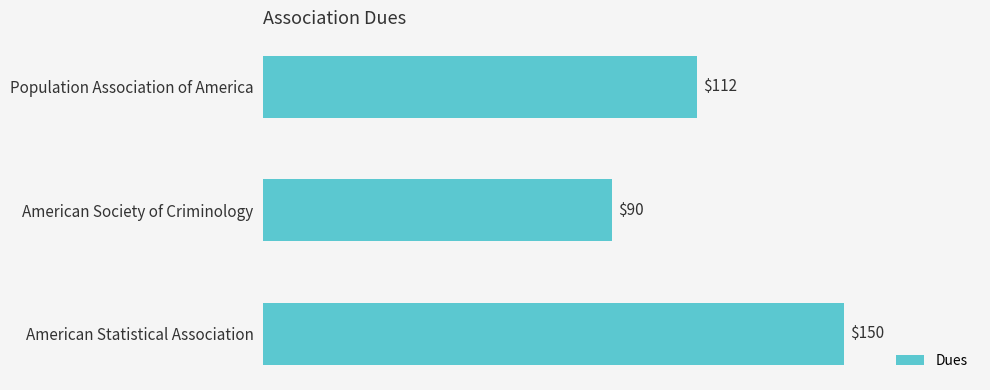

List the labels in order of value, smallest first.

American Society of Criminology, Population Association of America, American Statistical Association